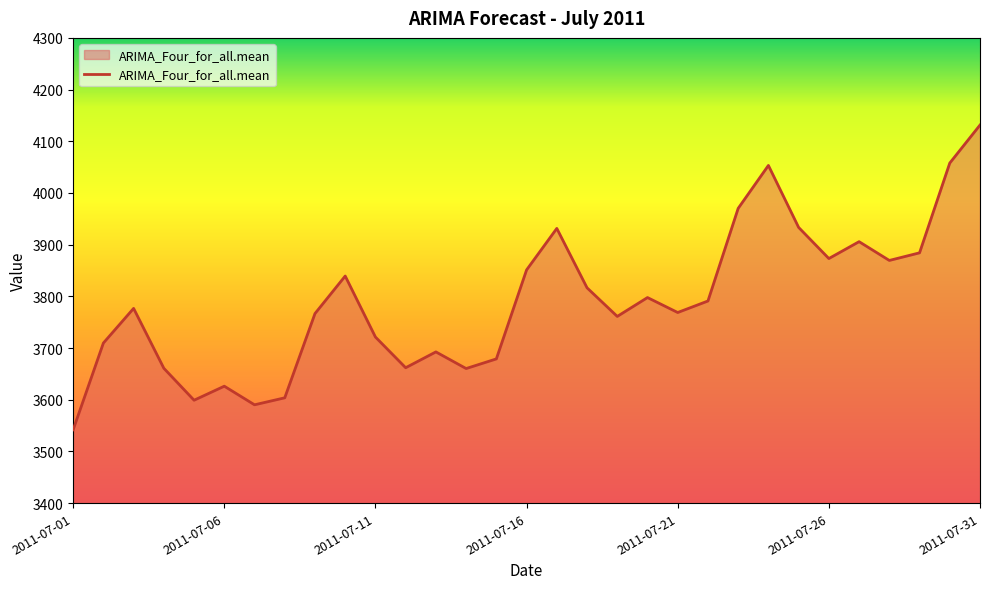

What is the smallest value displayed?

3542.0